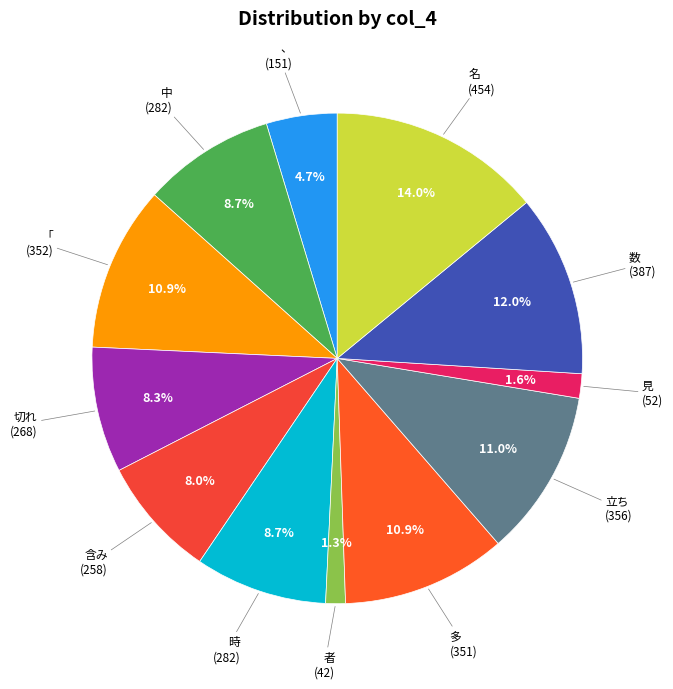

What is the total percentage of 含み and 立ち?

19.0%